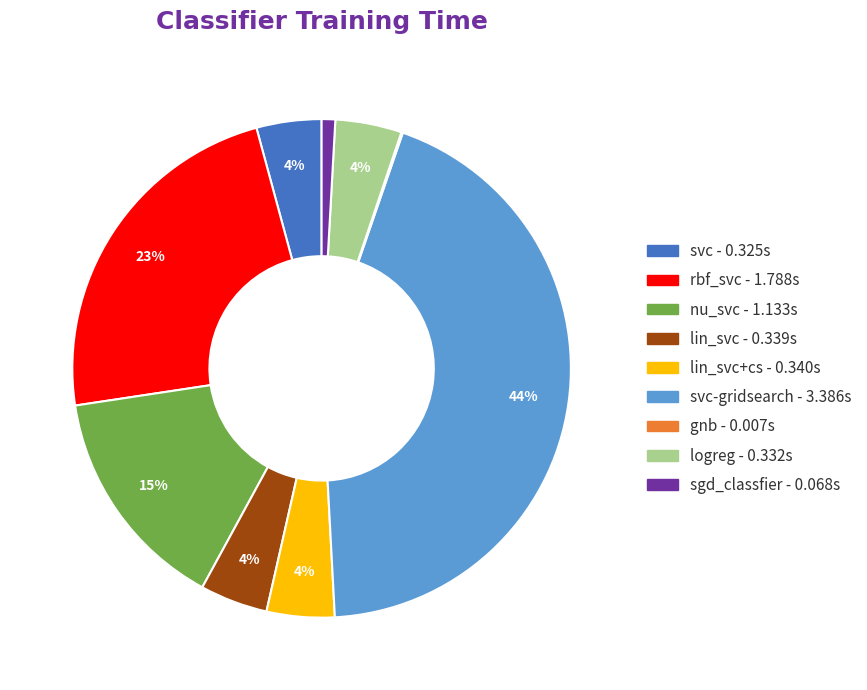

Does any single category account for the majority?

No